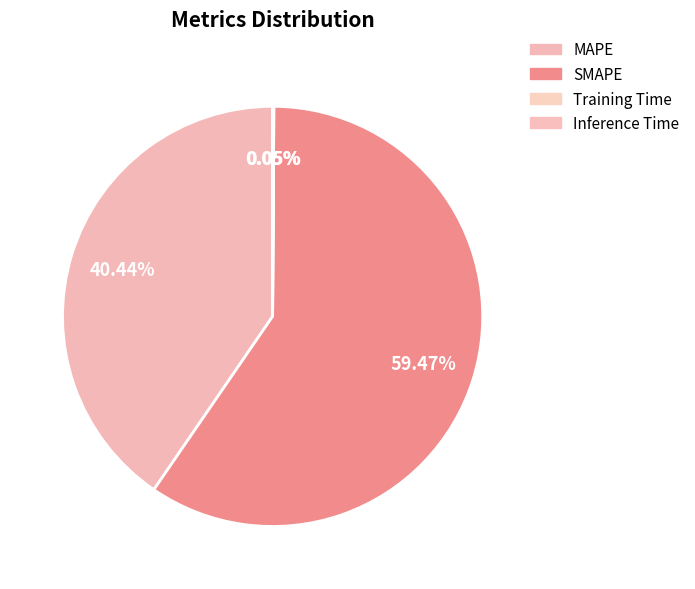

To the nearest percent, what is the combined percentage of MAPE and Training Time?

40%